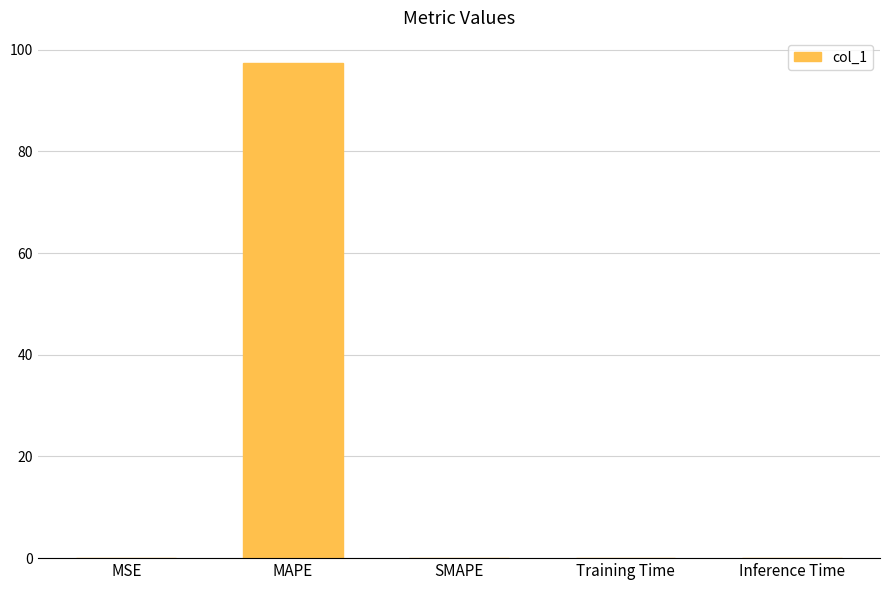

The value at Training Time is 0.0. True or false?

True